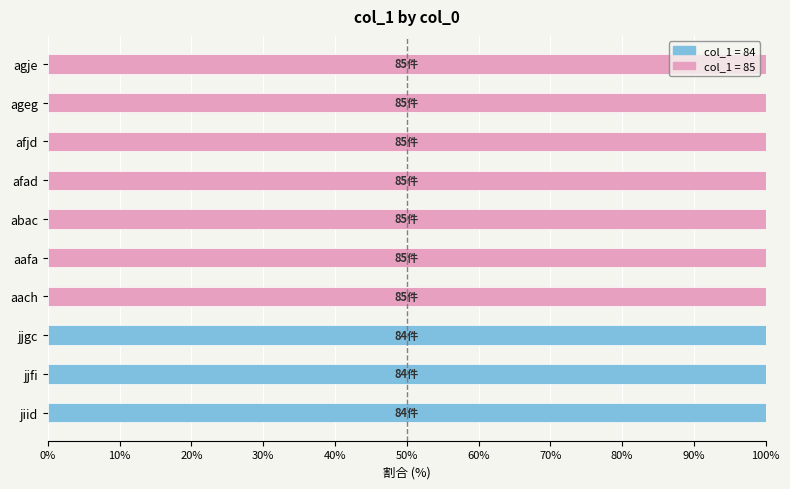

What is the highest value of the col_1 = 84 series?

100